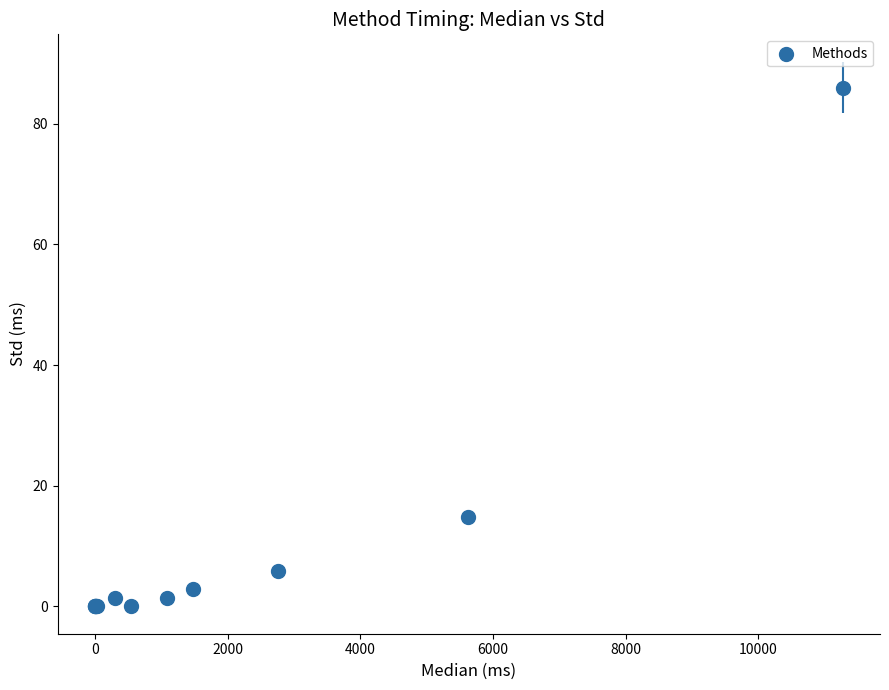

What Y value in the scatter plot is closest to 42?

14.8